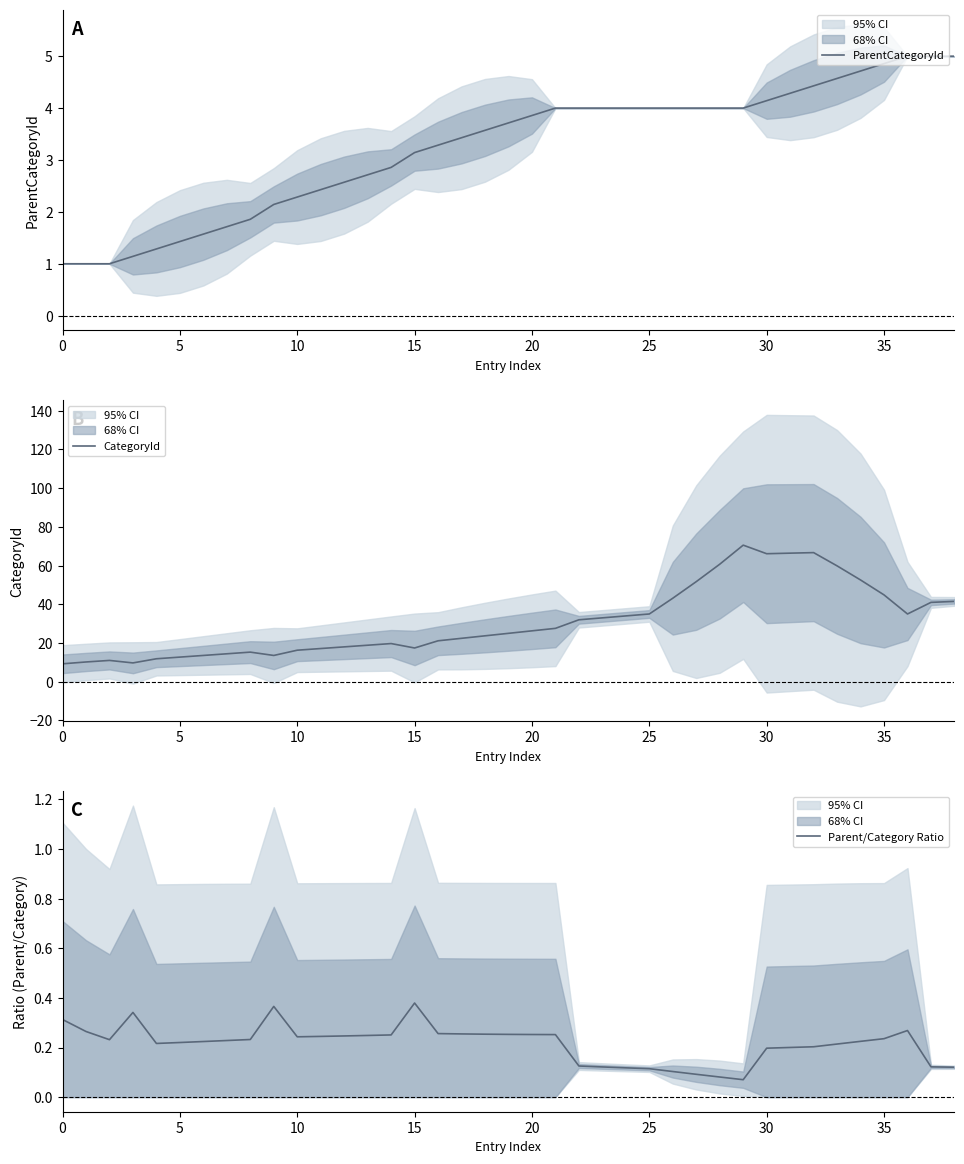

What is the difference between the maximum and minimum values in the CategoryId series?

61.3